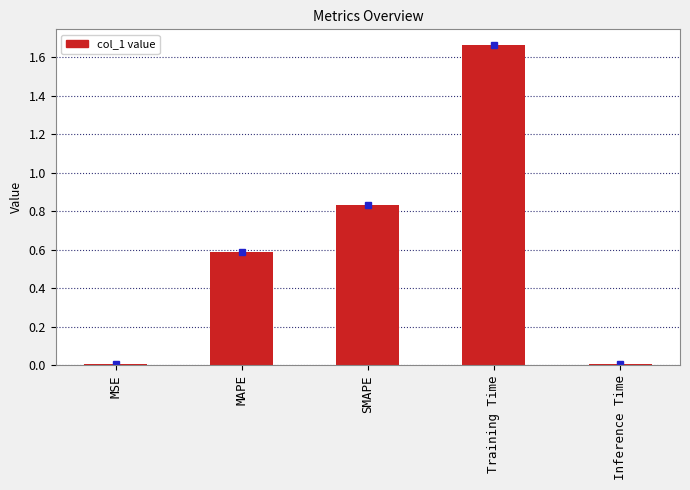

Which label corresponds to the largest value in the chart?

Training Time